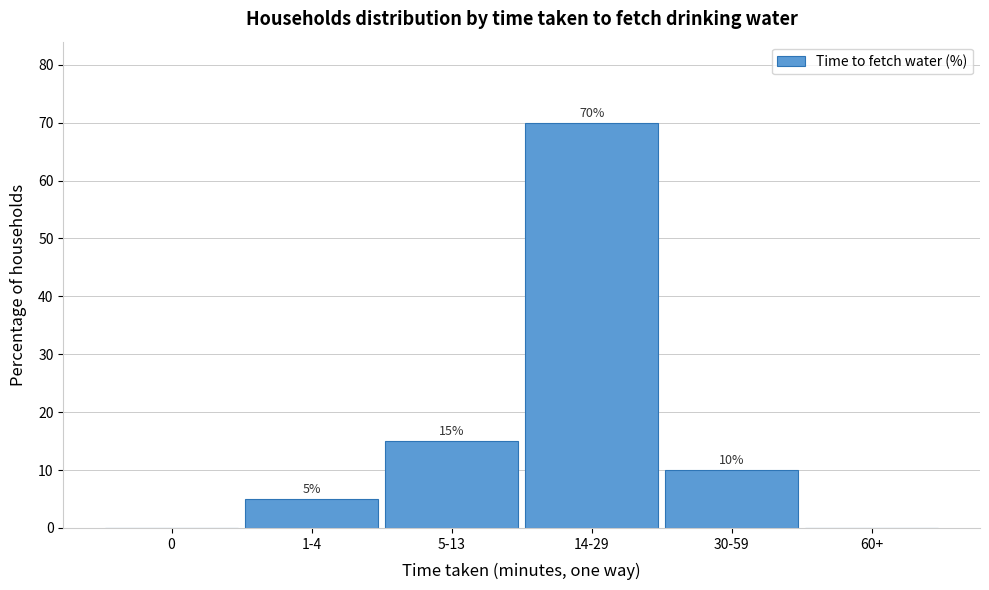

Reading left to right, list all the values displayed in this chart.

0=0	1-4=5	5-13=15	14-29=70	30-59=10	60+=0